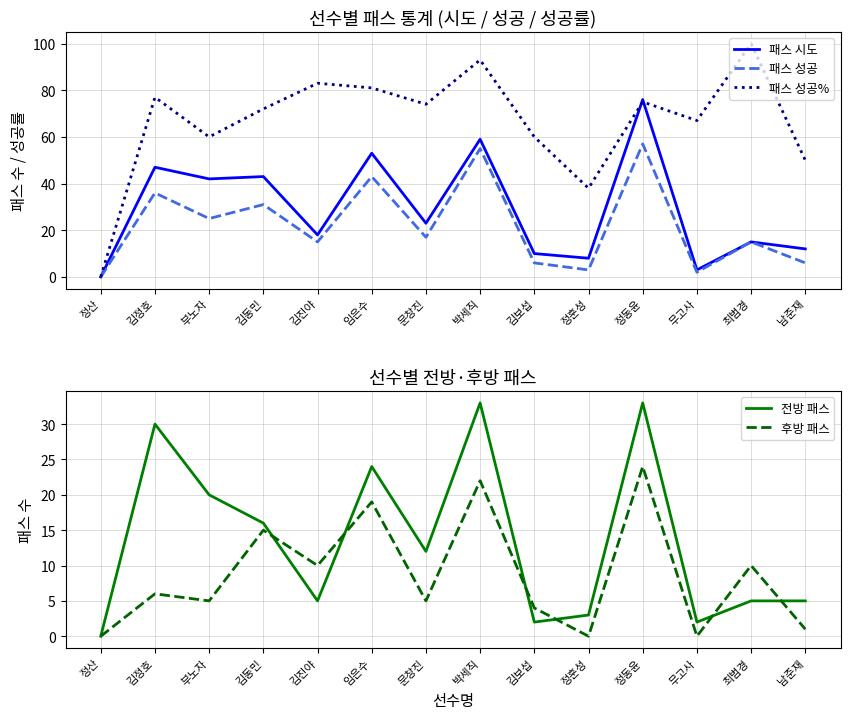

Which series changed the most between 박세직 and 남준재?

패스 성공